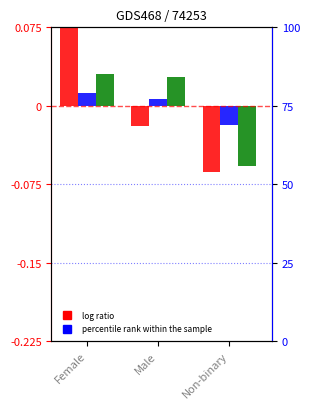

The log ratio series shows -0.0 at Male. True or false?

False